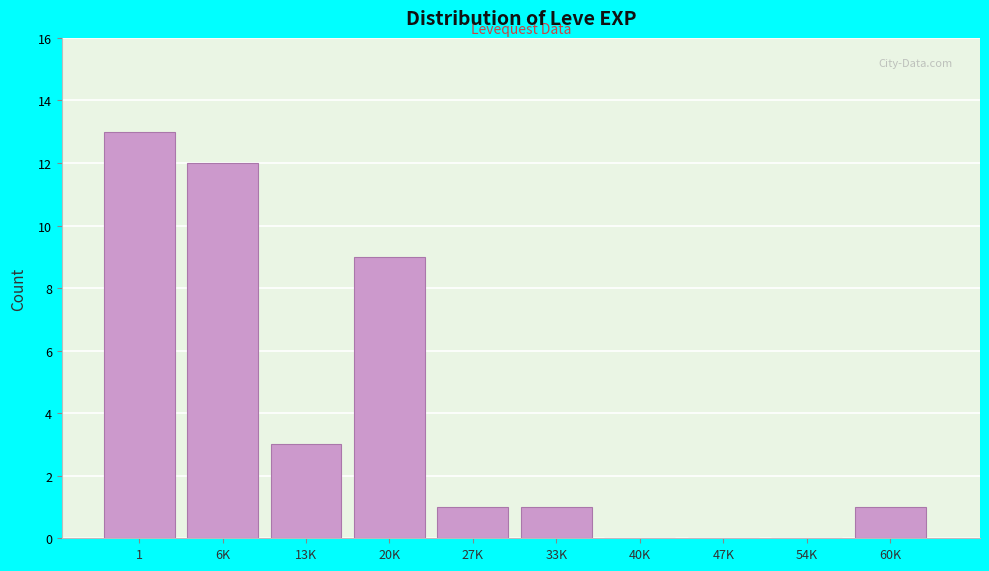

Reading left to right, list all the values displayed in this chart.

1=13	6K=12	13K=3	20K=9	27K=1	33K=1	40K=0	47K=0	54K=0	60K=1